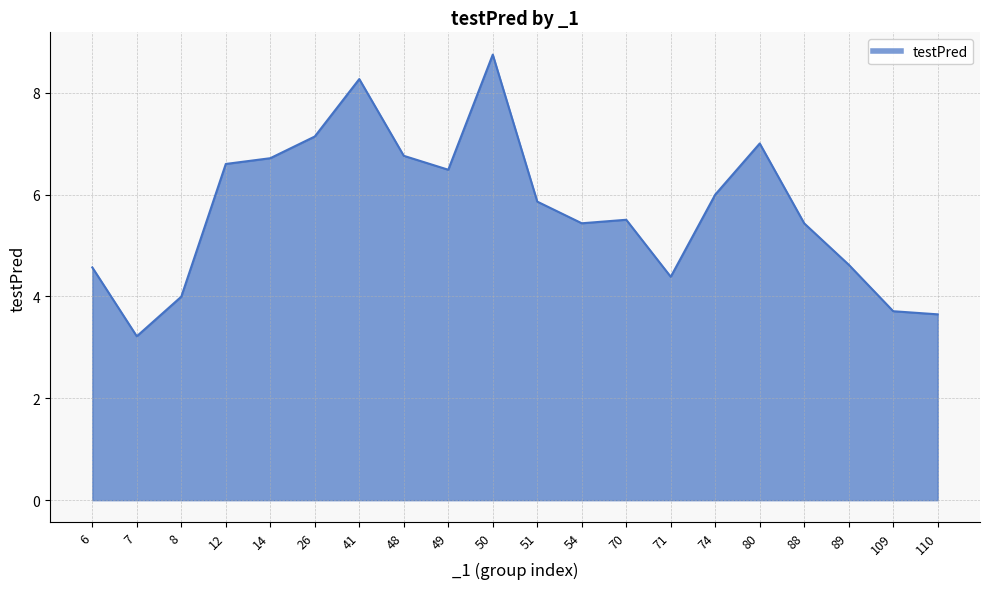

Reading right to left, transcribe all the data shown in this chart.

3.6	3.7	4.6	5.4	7.0	6.0	4.4	5.5	5.4	5.9	8.7	6.5	6.8	8.3	7.1	6.7	6.6	4.0	3.2	4.6